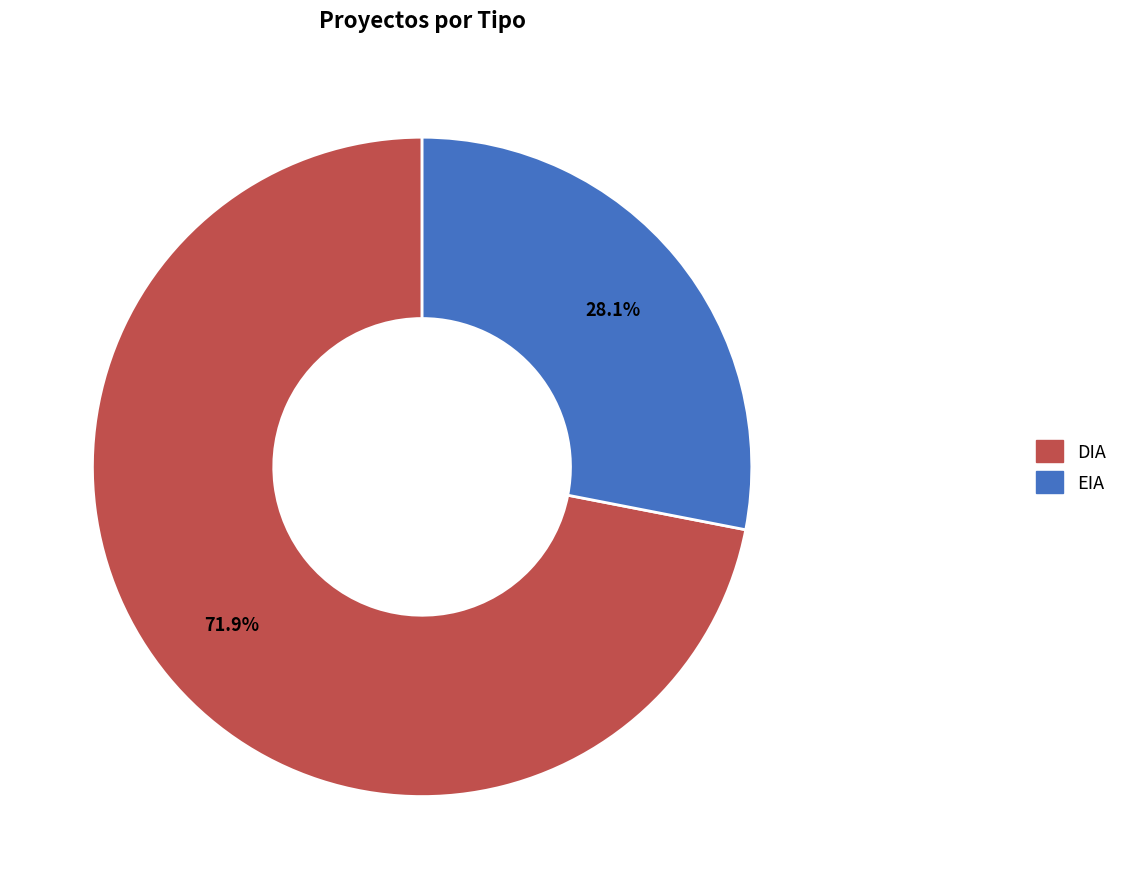

Is it true that DIA is 72% of the pie?

True